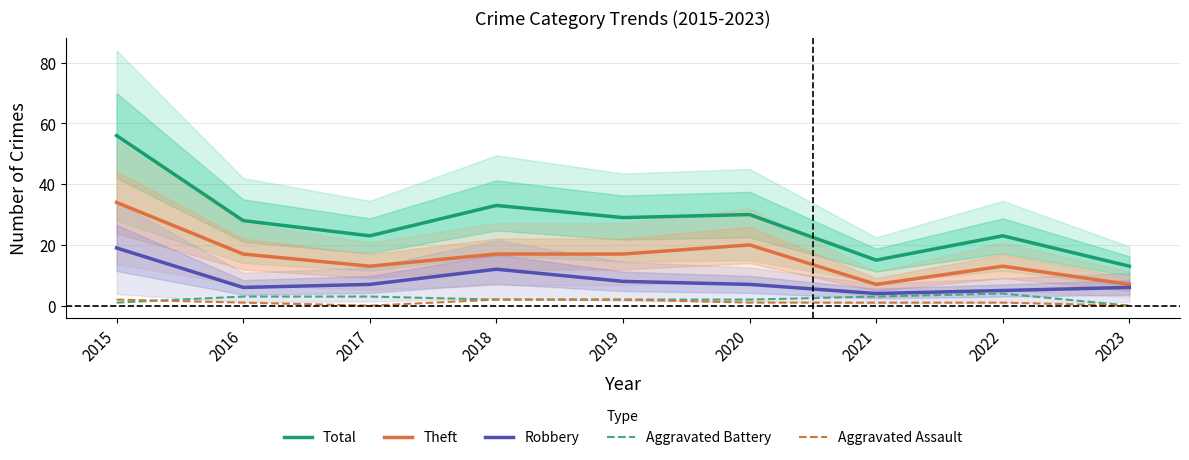

What is the difference between the maximum and minimum values in the Aggravated Assault series?

2